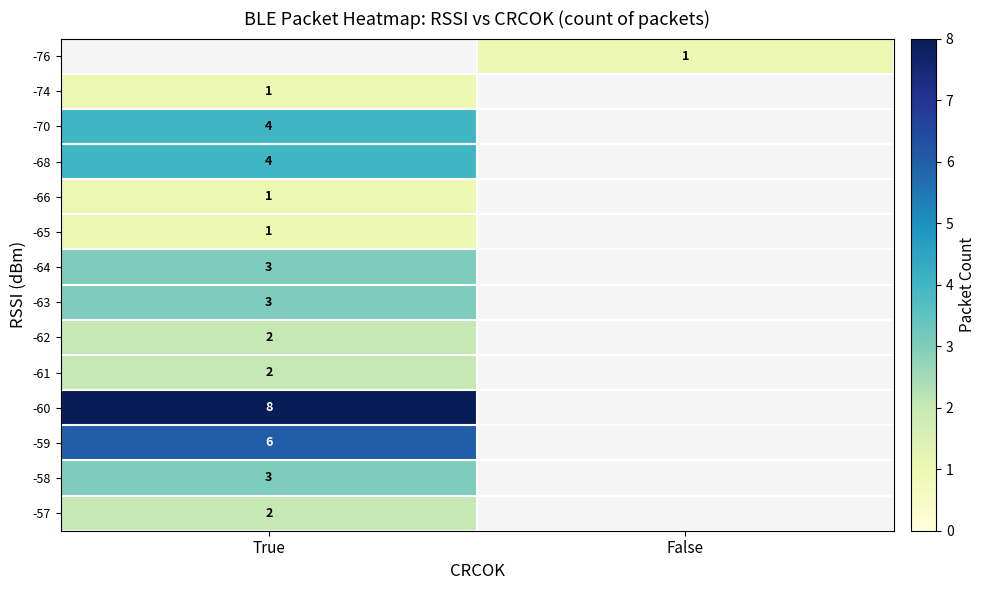

Is the value of -60 at True greater than the value of -58 at True?

Yes